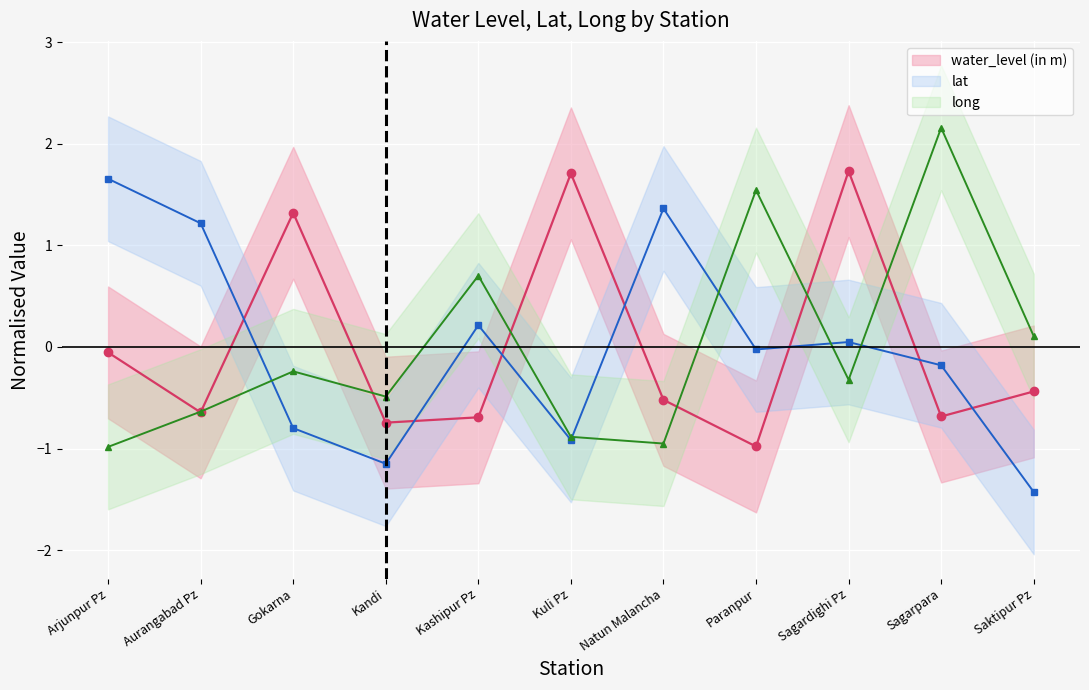

What is the maximum value for long?

2.2